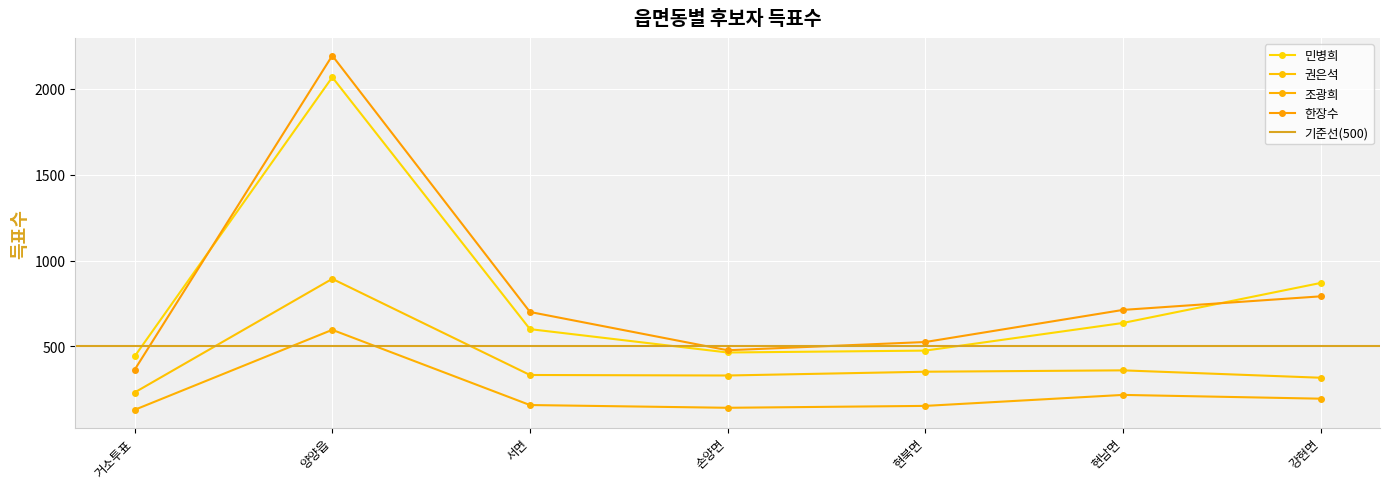

Does the chart display data point markers on the line(s)?

Yes